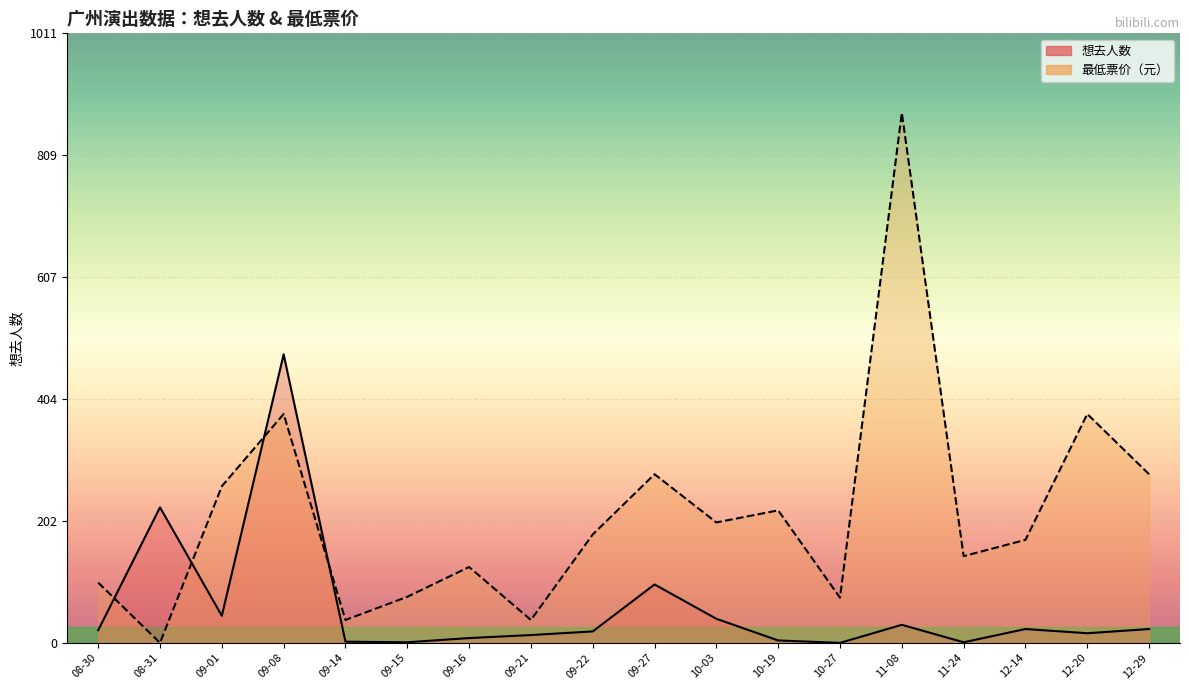

True or false: 最低票价 has more than 0 points higher than both neighbors.

True